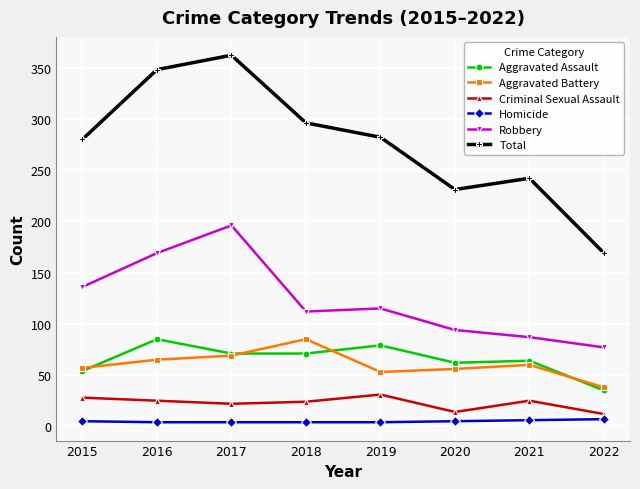

True or false: Homicide and Robbery intersect in this chart.

False